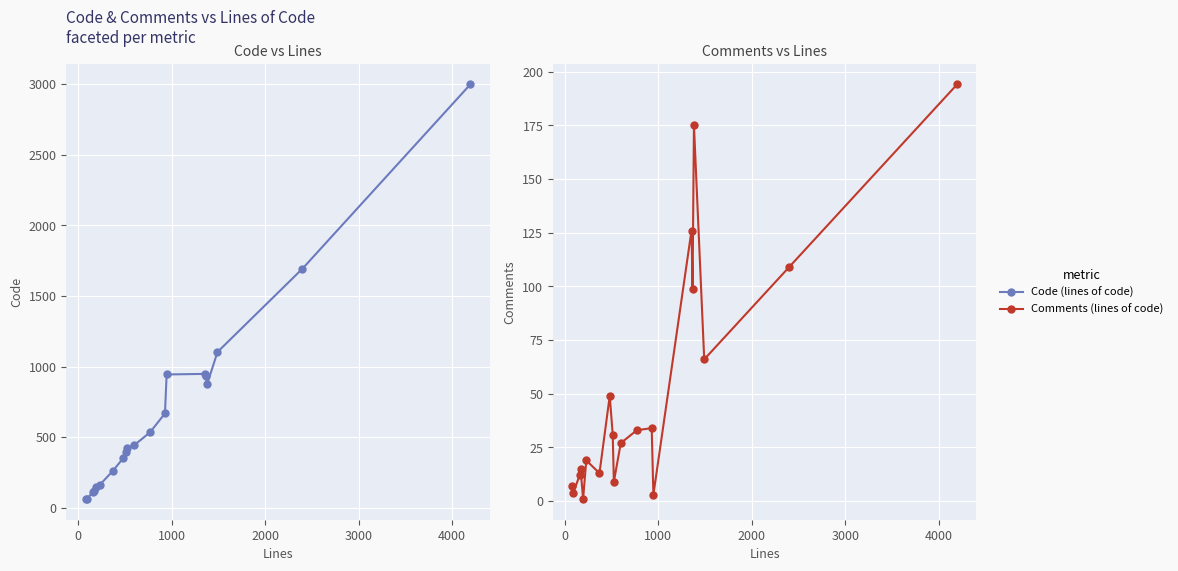

In Comments (lines of code), how many points are lower than both neighbors (excluding endpoints)?

7